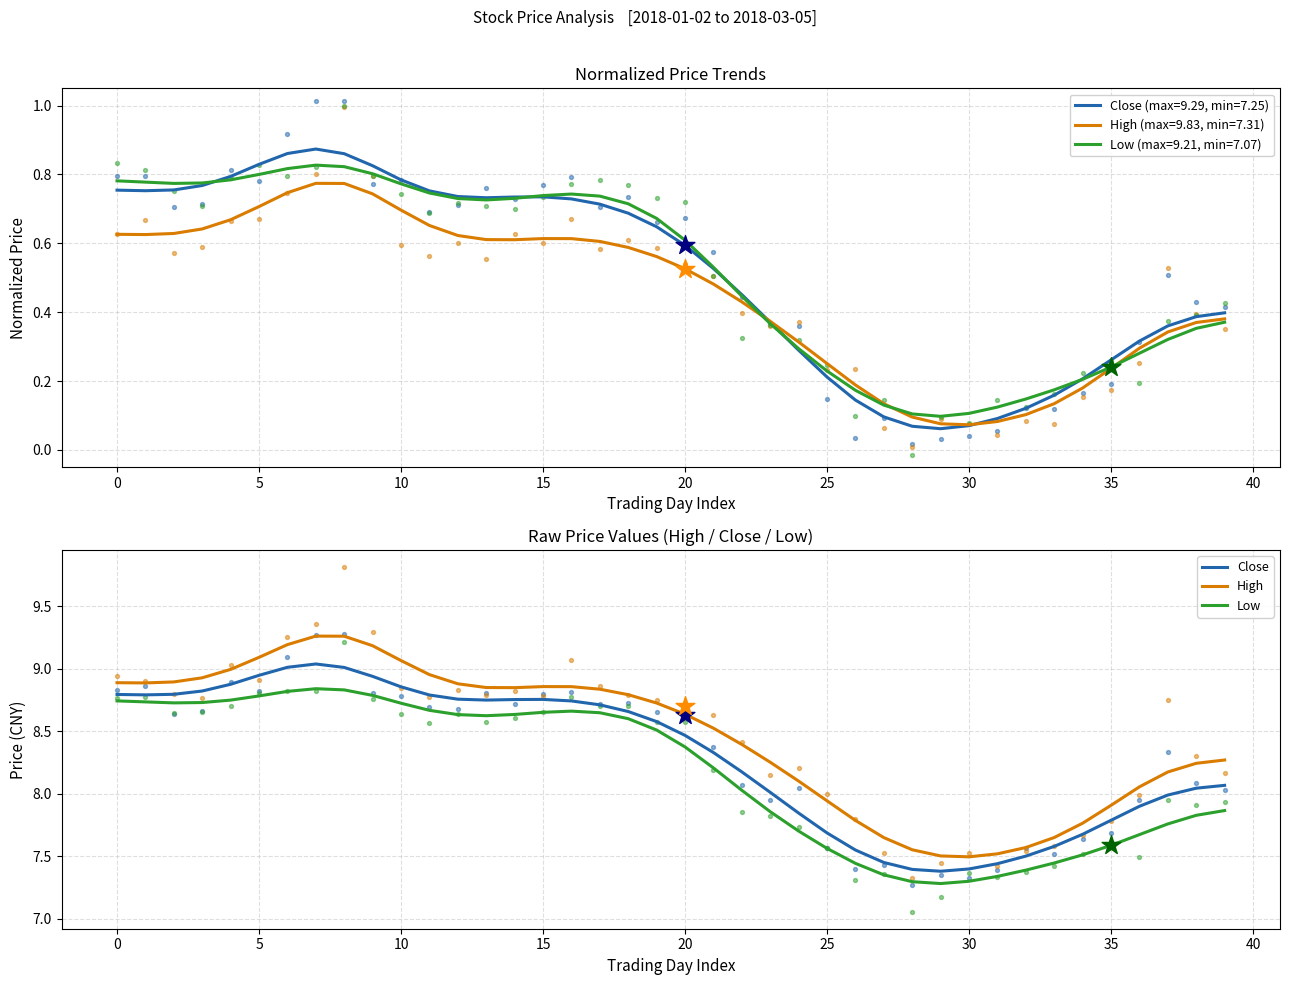

What is the total value across all series at 11?

26.4